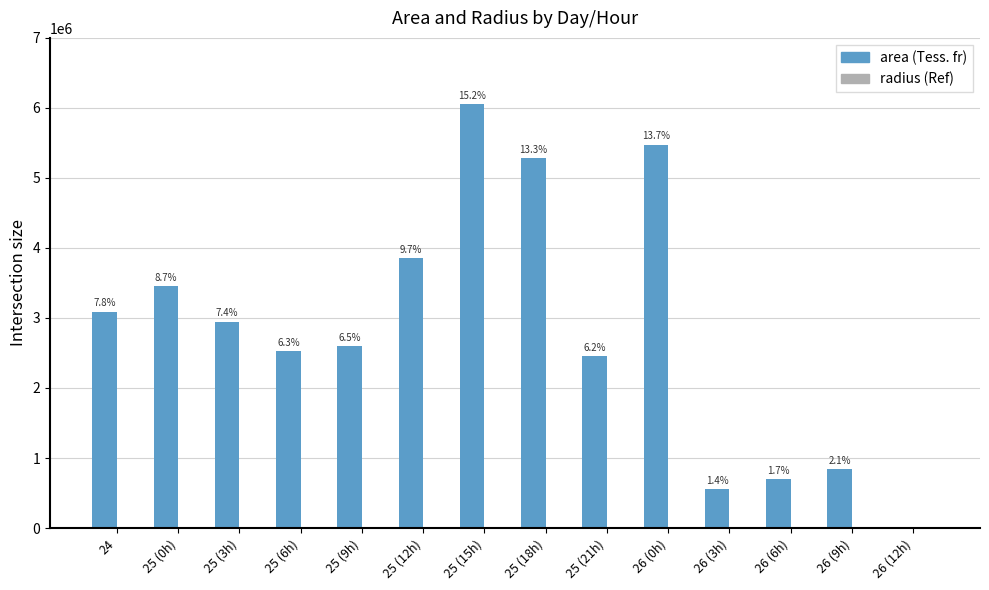

At which category is the sum across all series the highest?

25 (15h)